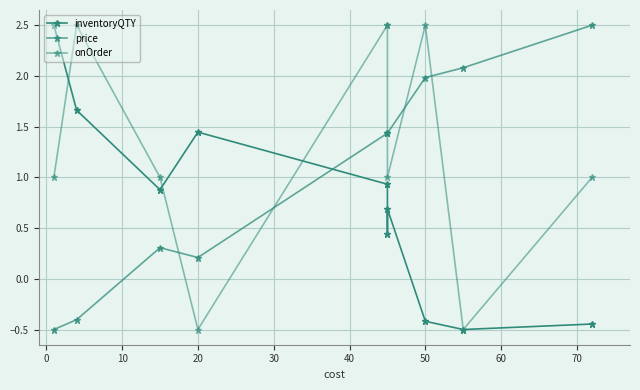

How many categories are shown in the chart?

10